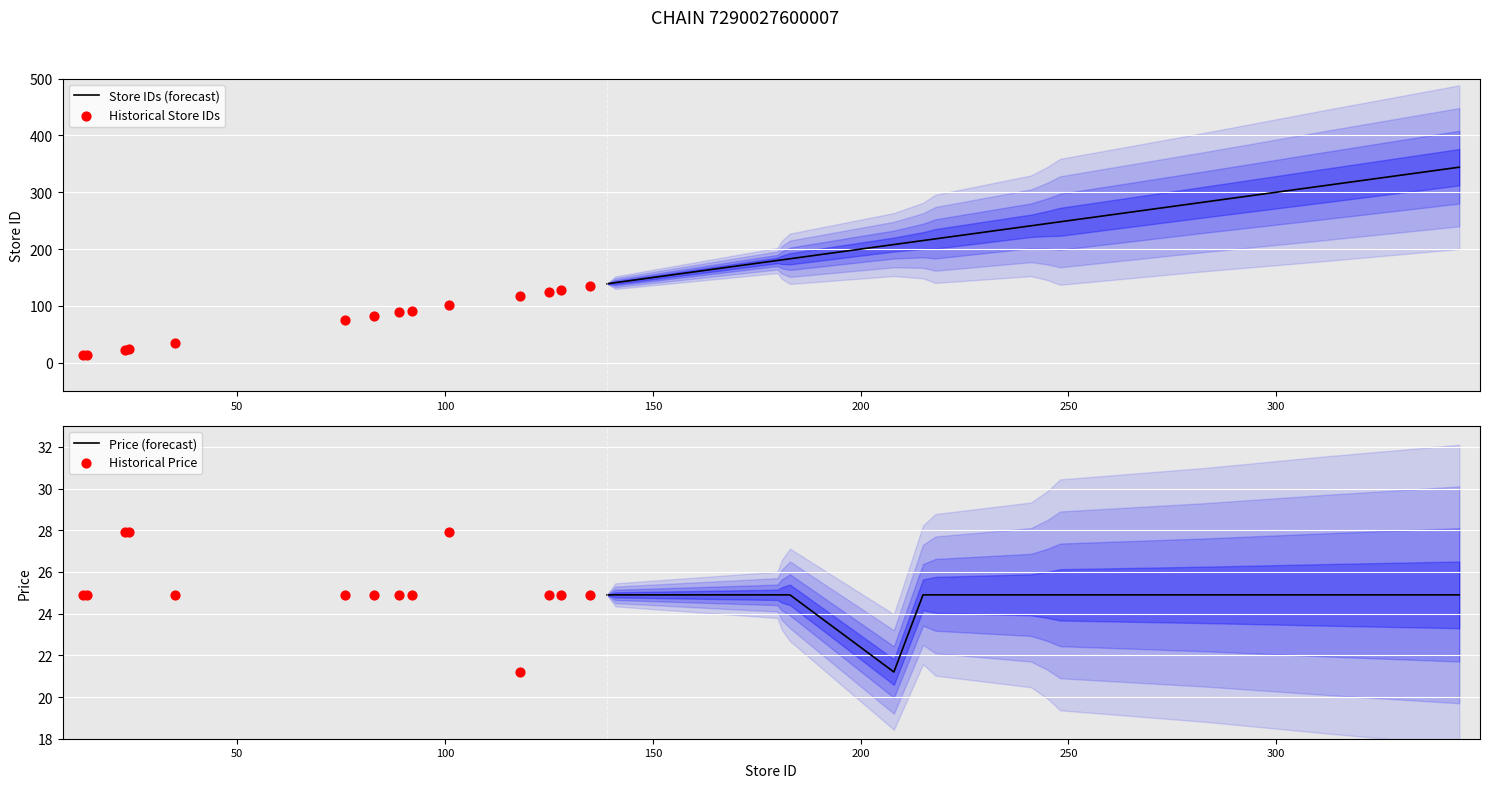

At how many categories does at least one series exceed 165?

12